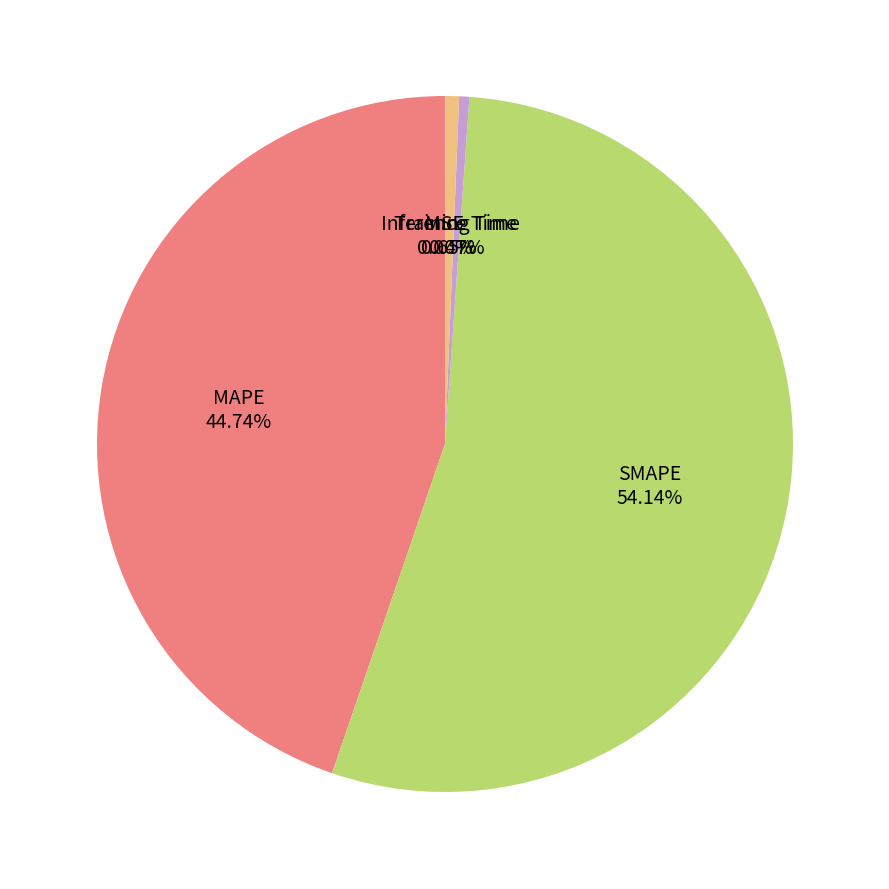

Which category has the biggest portion of the pie?

SMAPE